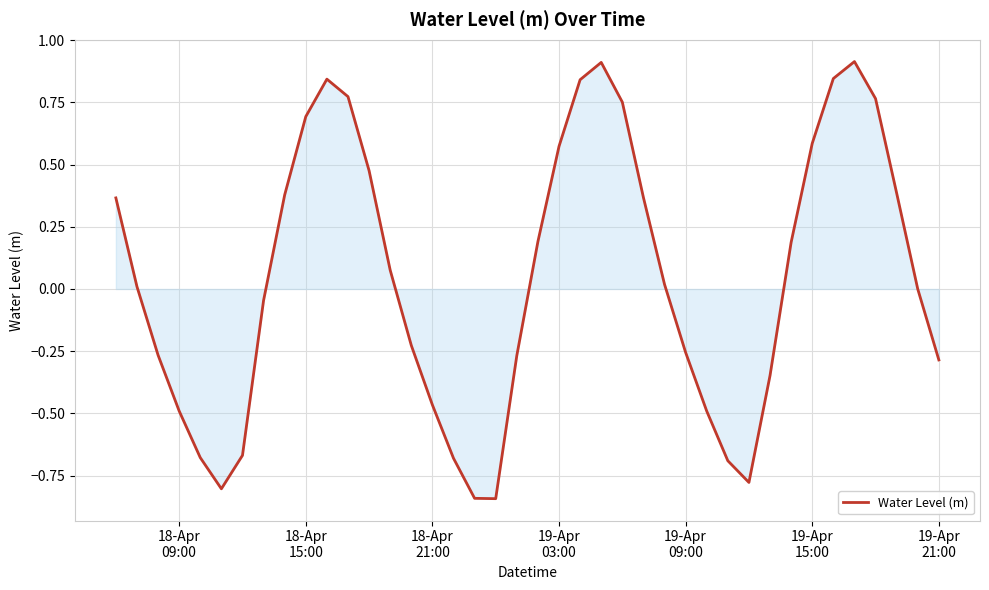

What is the difference between the maximum and minimum values?

1.8